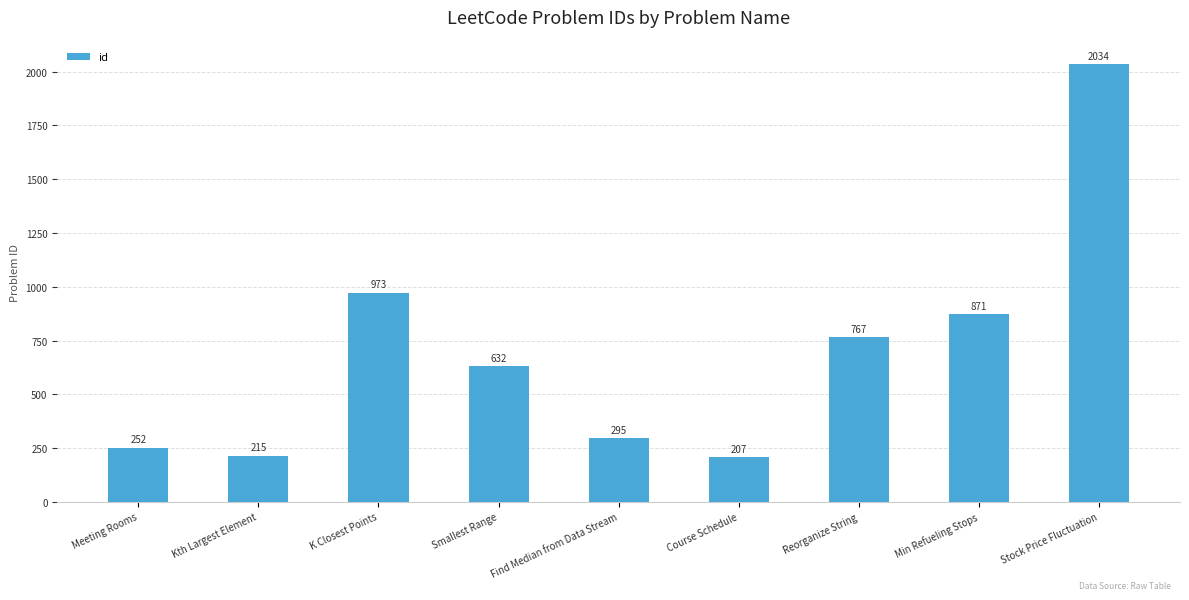

What is the label of the 7th bar from the left?

Reorganize String